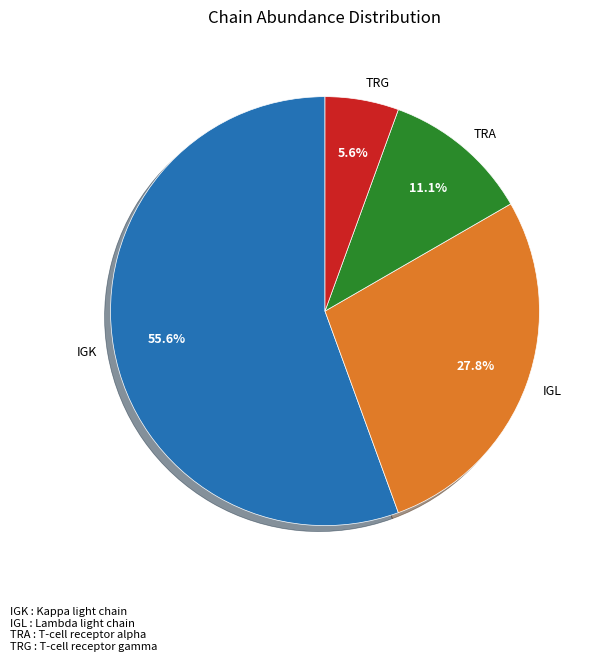

Does TRG account for over 50% of the chart?

No